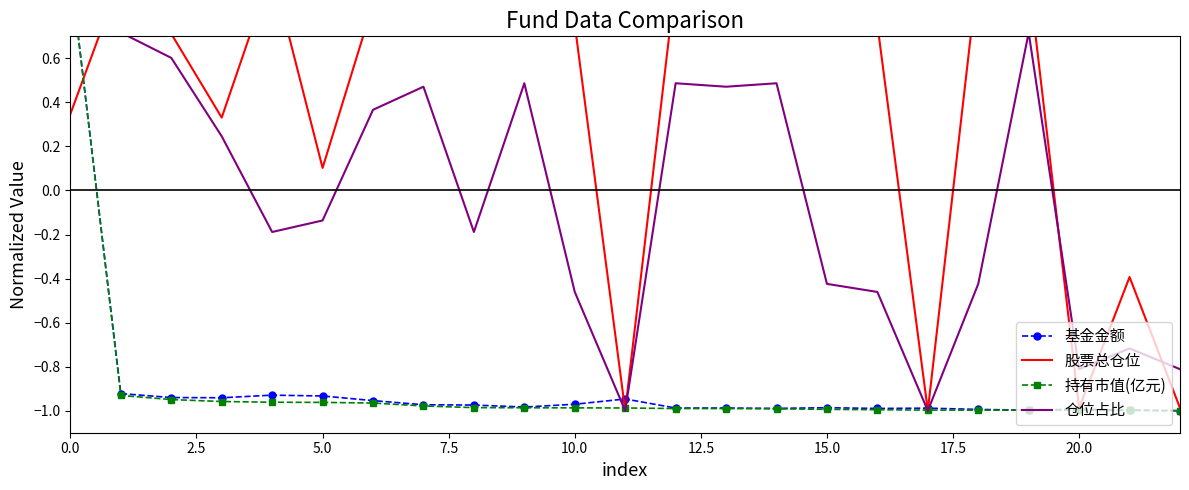

Is this an area chart (filled region under the line)?

No